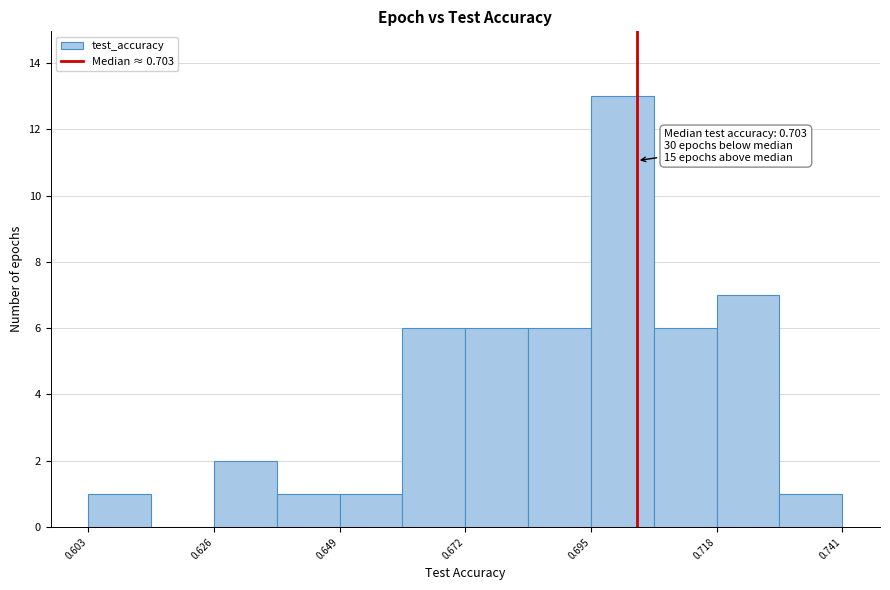

Around what value on the x-axis is the tallest bar? Give the approximate position of its centre, as read against the axis.

0.700